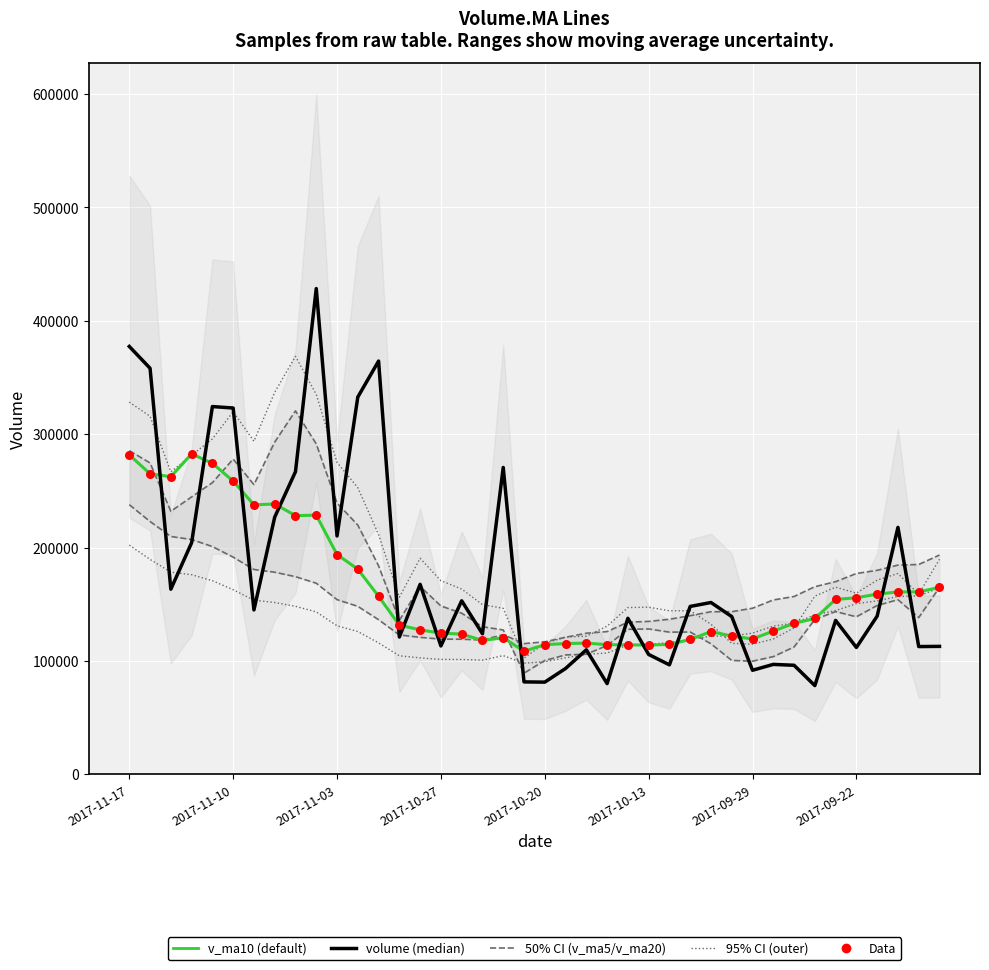

Which series has the largest total across all categories?

volume